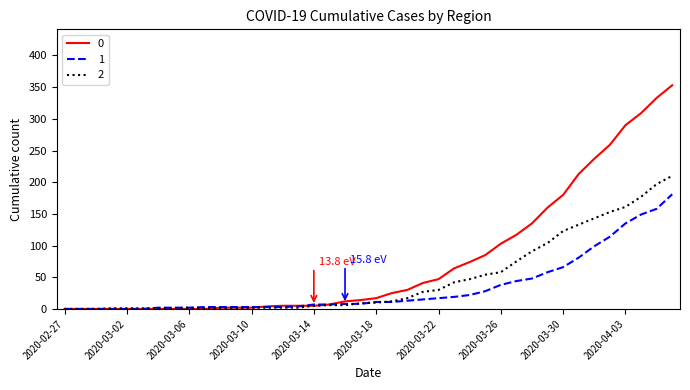

What is the maximum value shown in the chart?

353